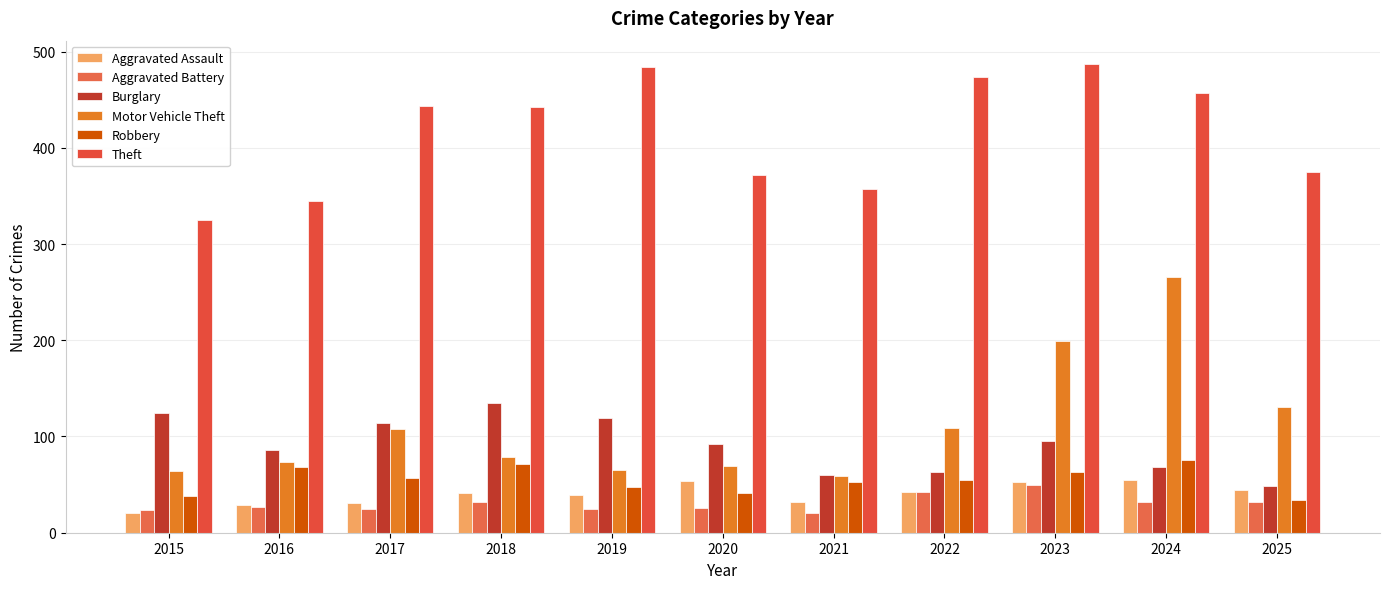

At which label does Aggravated Battery reach its minimum?

2021